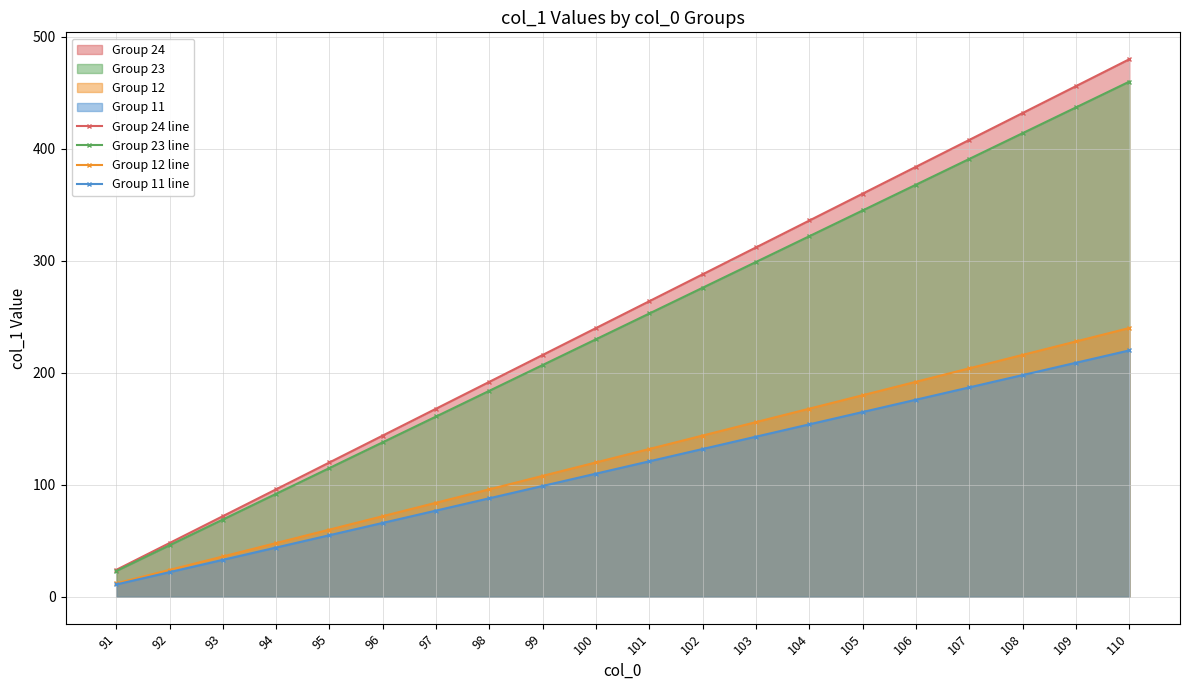

What is the minimum value shown in the chart?

11